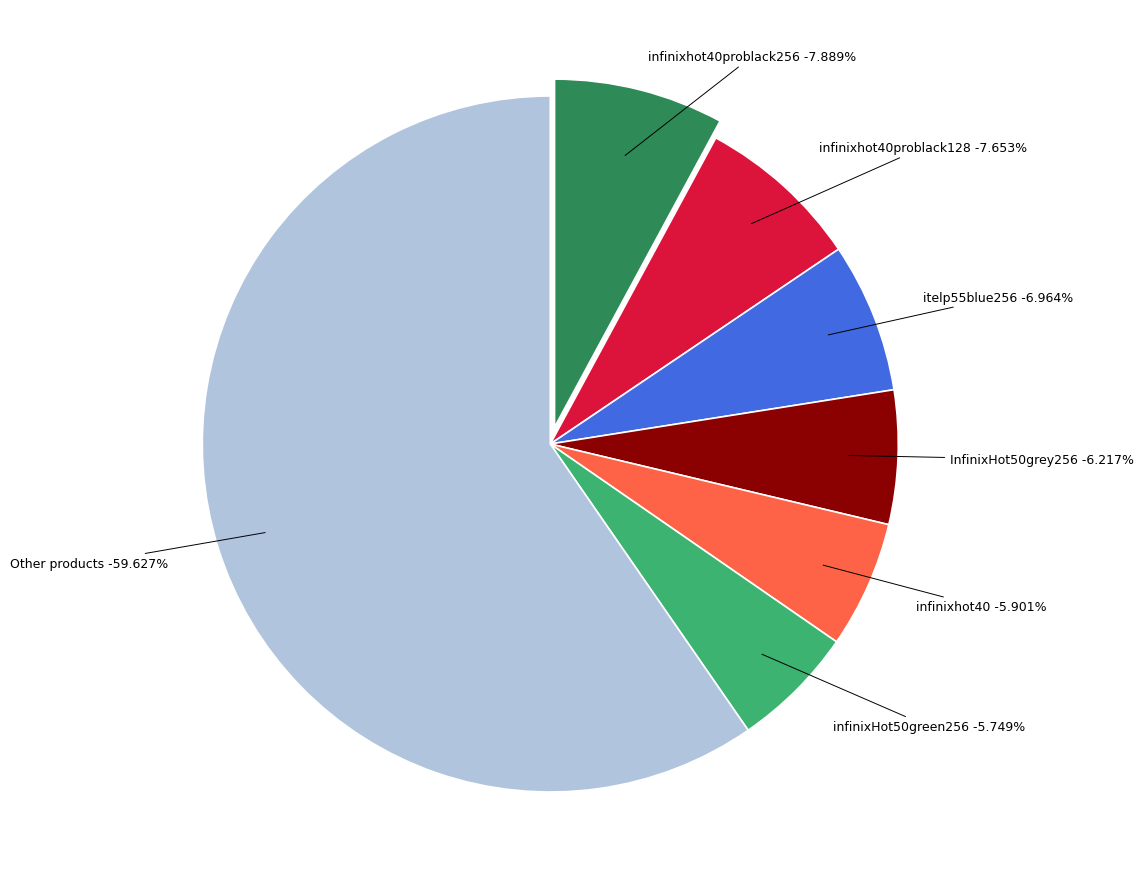

Does any single category account for the majority?

No